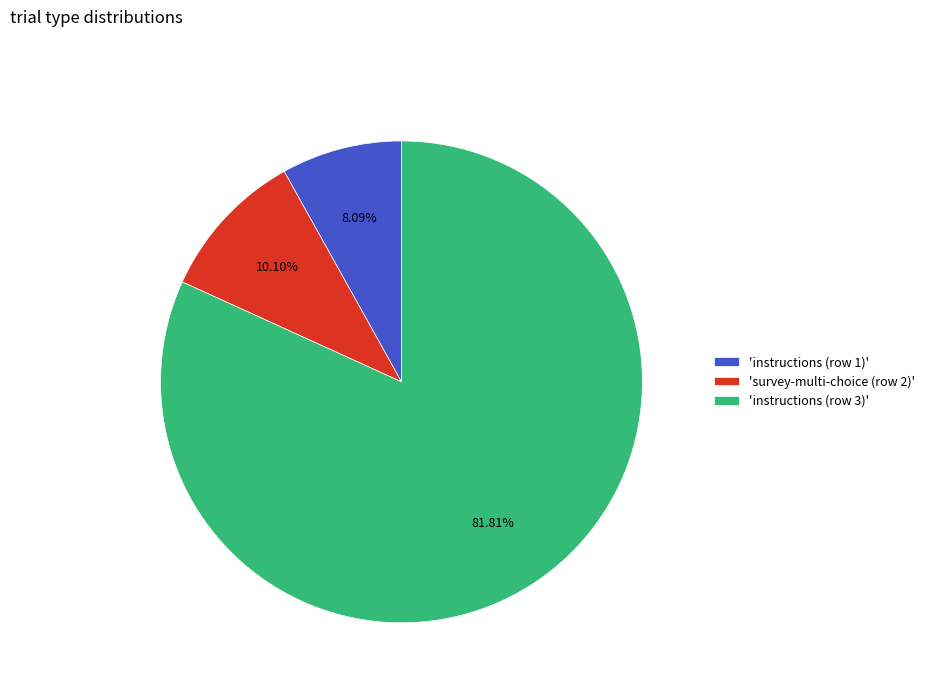

Between 'survey-multi-choice (row 2)' and 'instructions (row 3)', which is larger?

'instructions (row 3)'